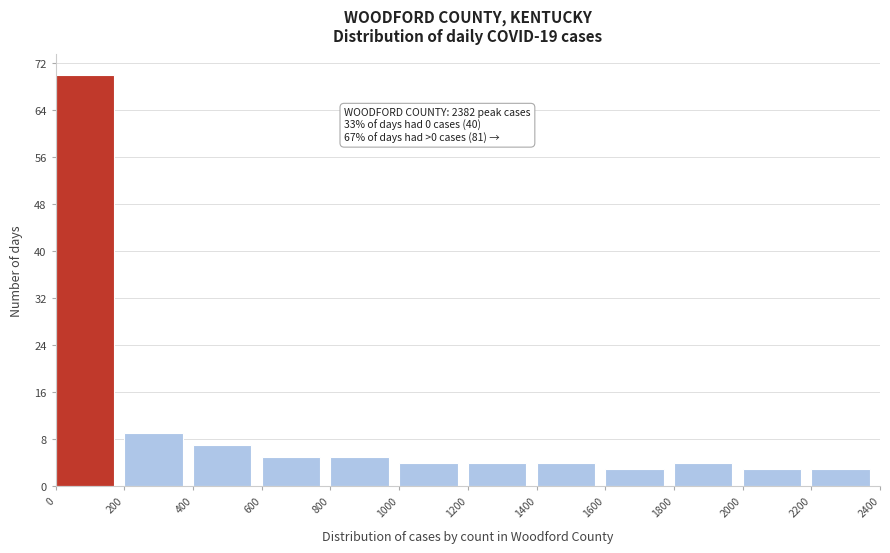

Over which range of the x-axis is the bar tallest?

0 to 200